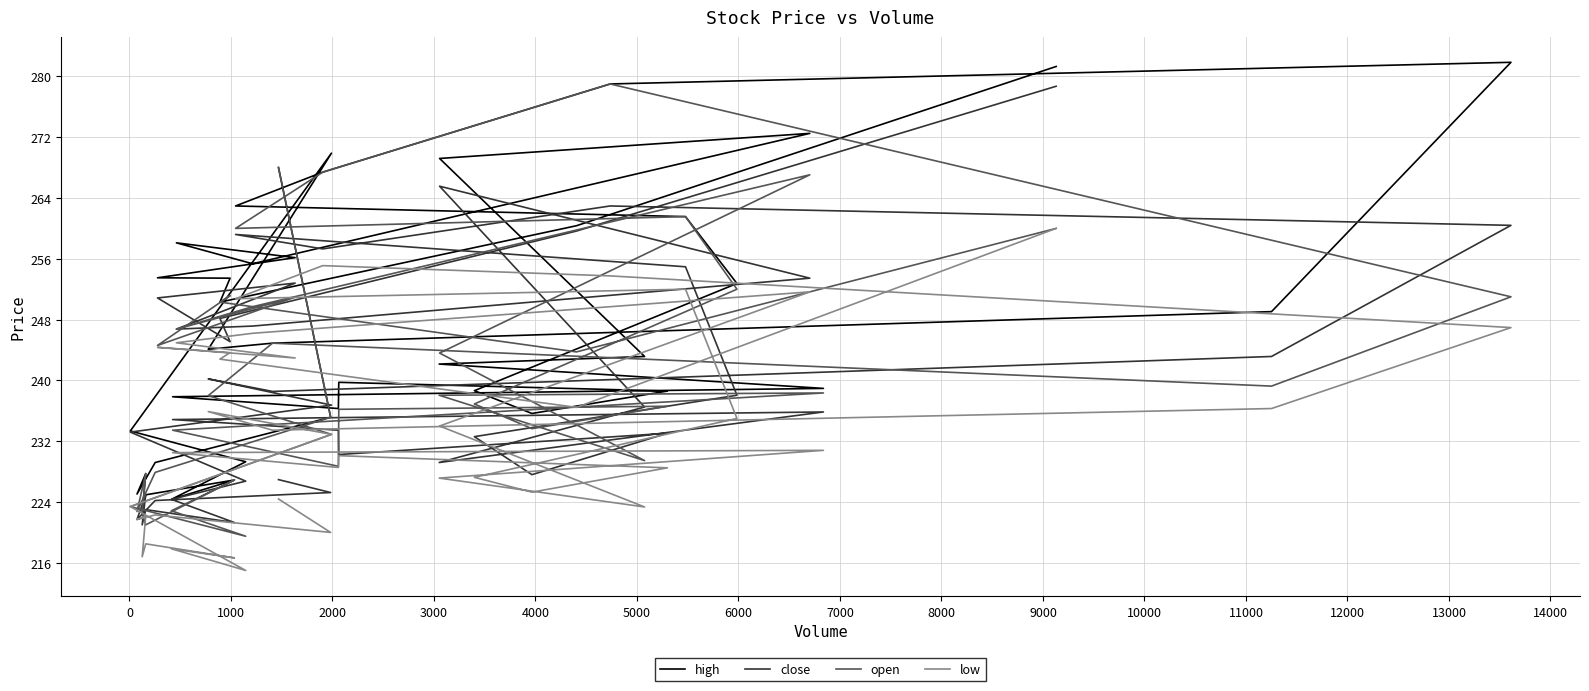

List the series in order of their peak value, lowest first.

low, close, open, high